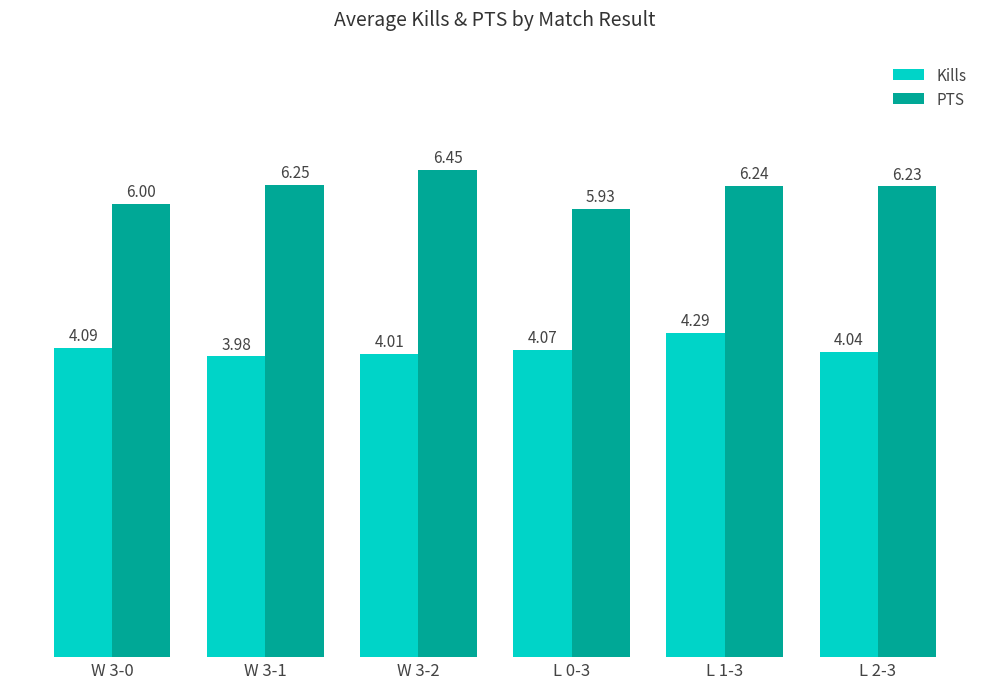

What is the label of the 5th bar from the right?

W 3-1